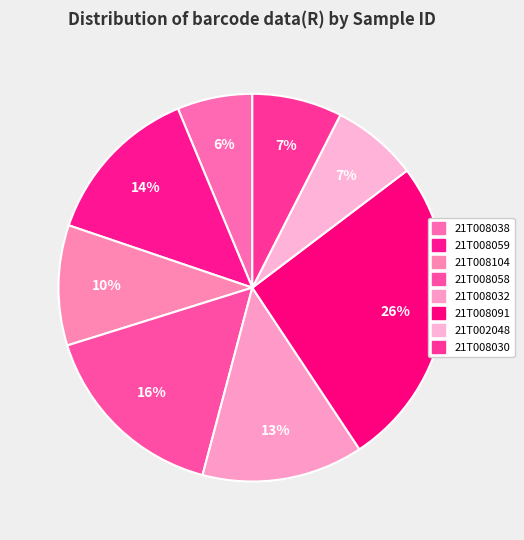

Count the number of slices in the pie.

8